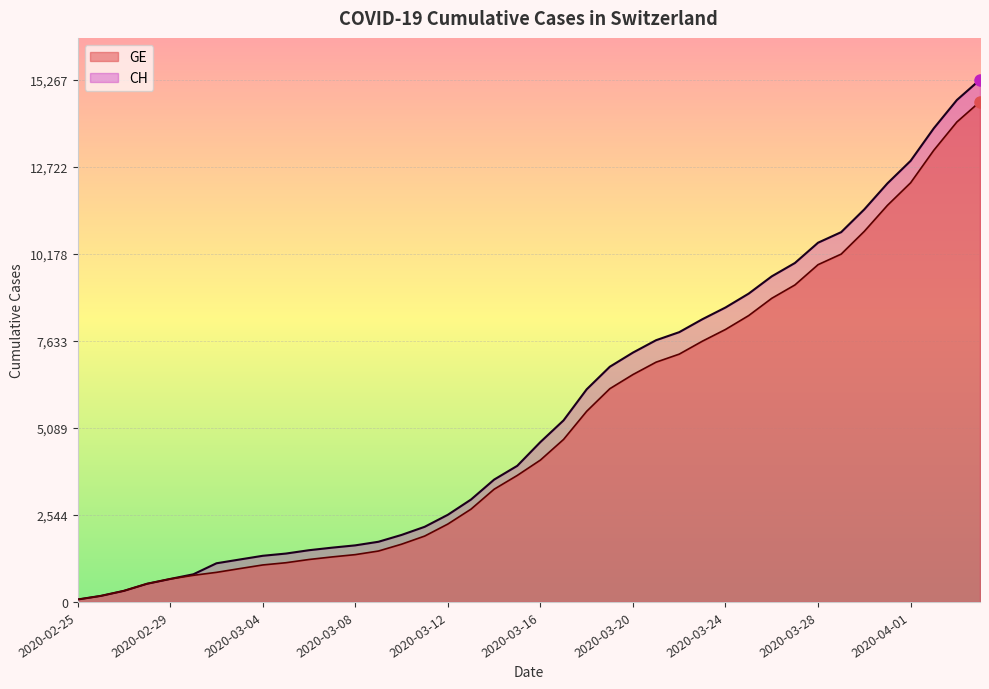

What is the average value of the CH series?

5610